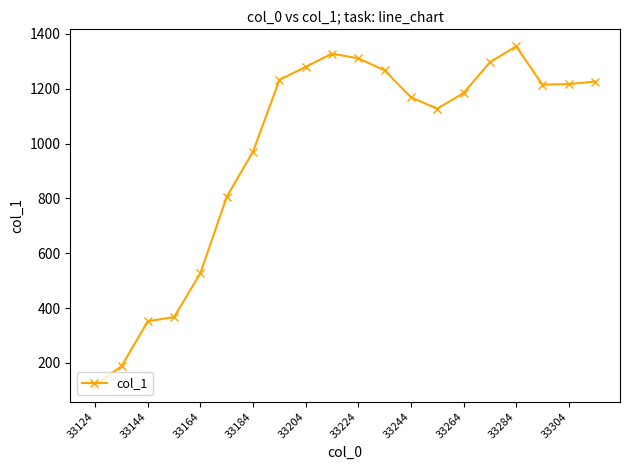

What is the average value?

977